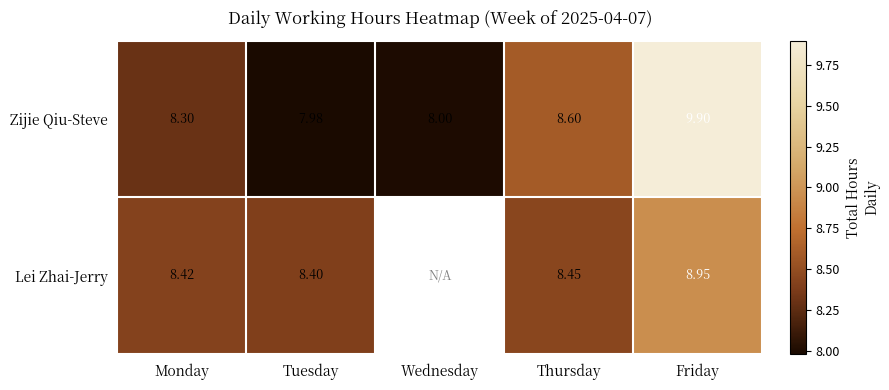

At which category does the chart reach its minimum across all series?

Tuesday